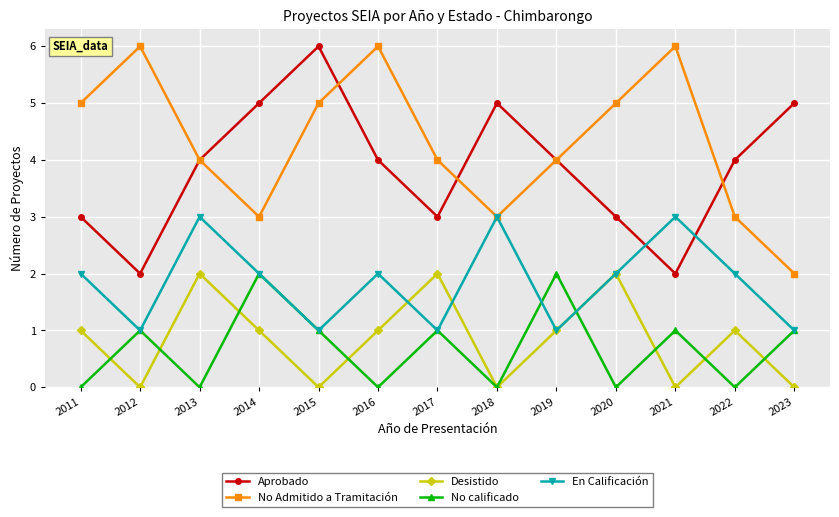

Is the value of Aprobado at 2015 greater than the value of Desistido at 2023?

Yes